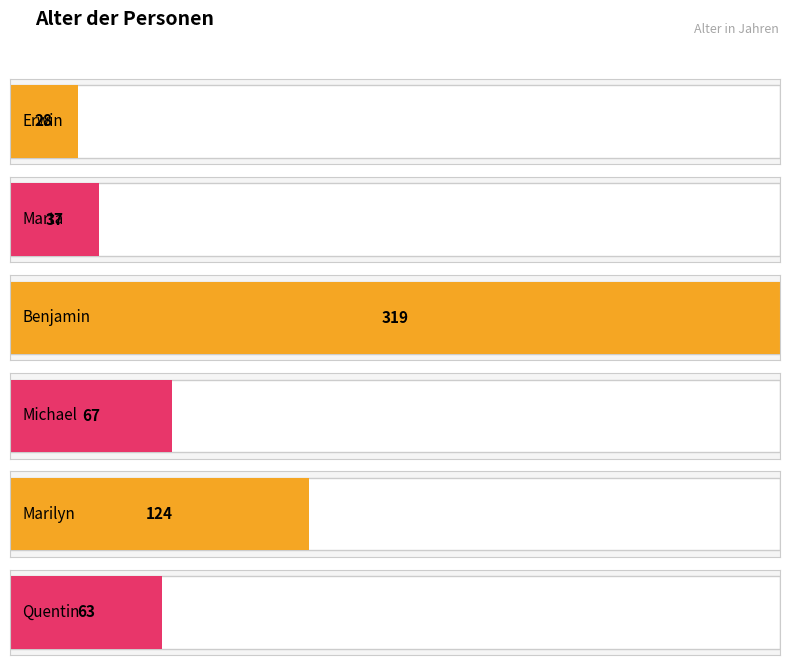

What is the minimum value shown in the chart?

28